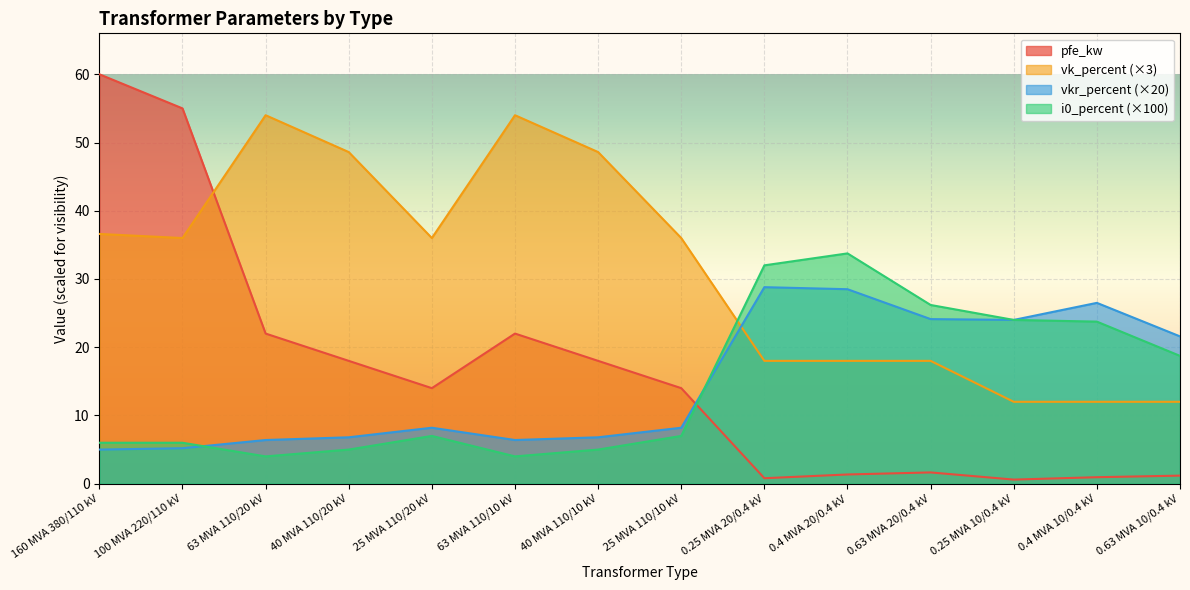

Between which two adjacent categories do vk_percent and i0_percent first intersect?

25 MVA 110/10 kV and 0.25 MVA 20/0.4 kV